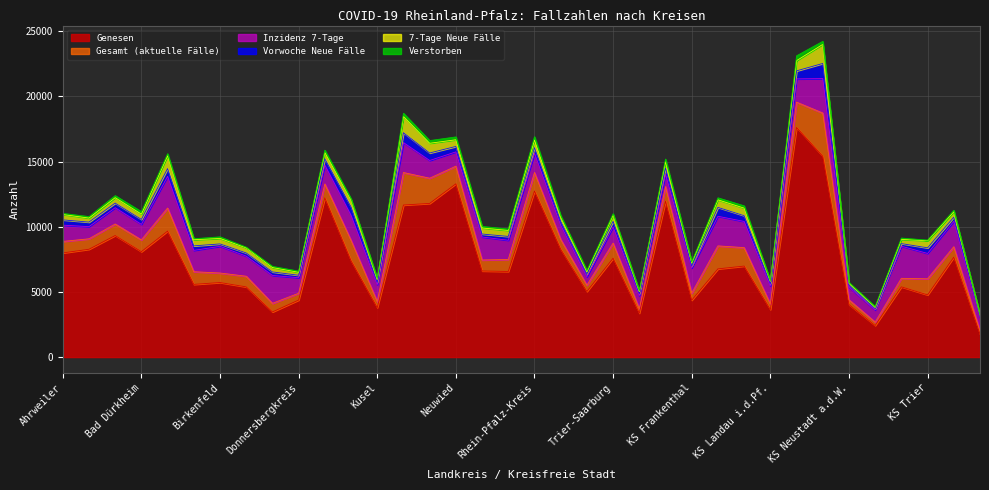

How many data points does each series have?

36